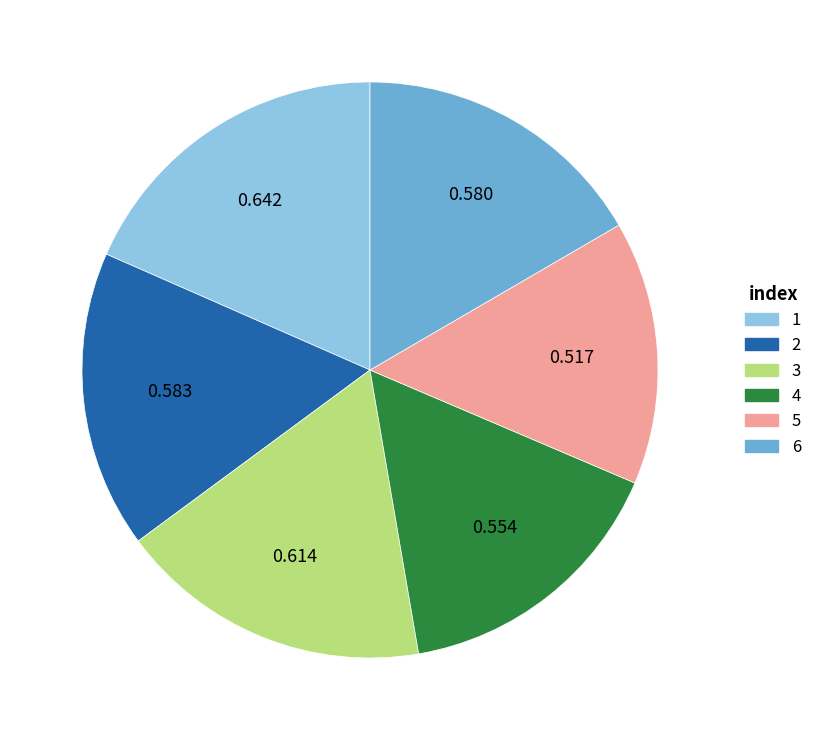

True or false: 2 accounts for 17% of the total.

True